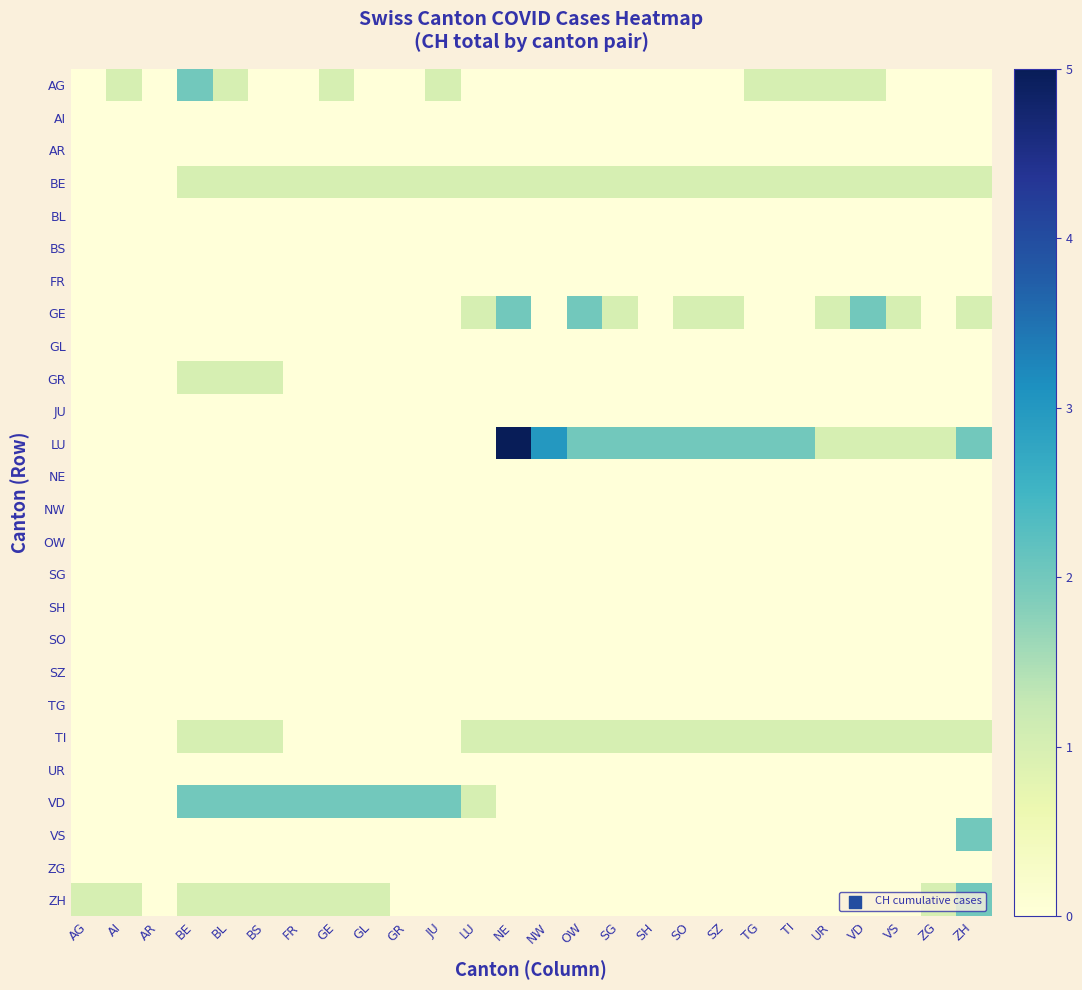

At which category is the sum across all series the highest?

NE